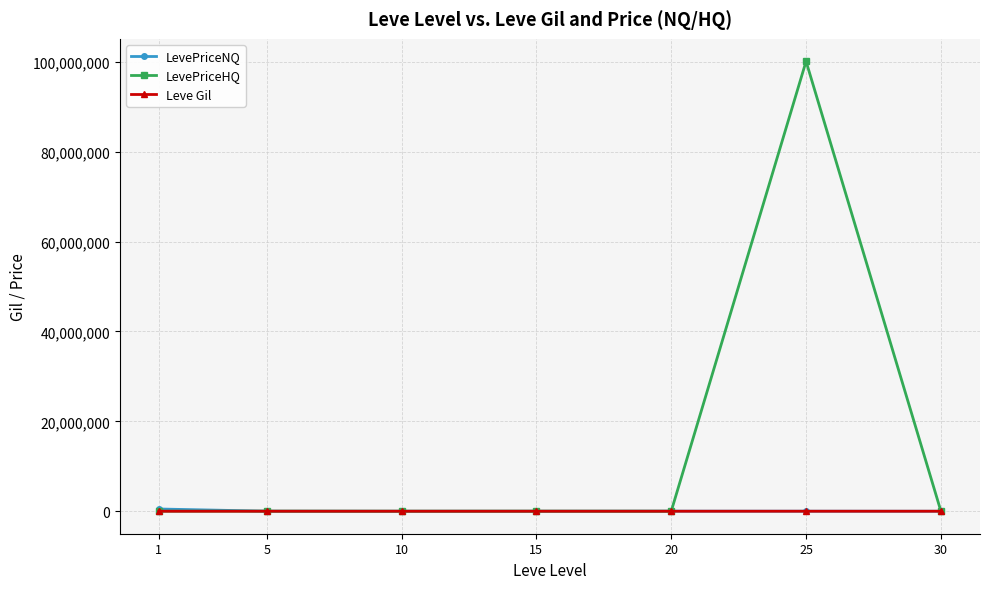

Which series has the largest total across all categories?

LevePriceHQ